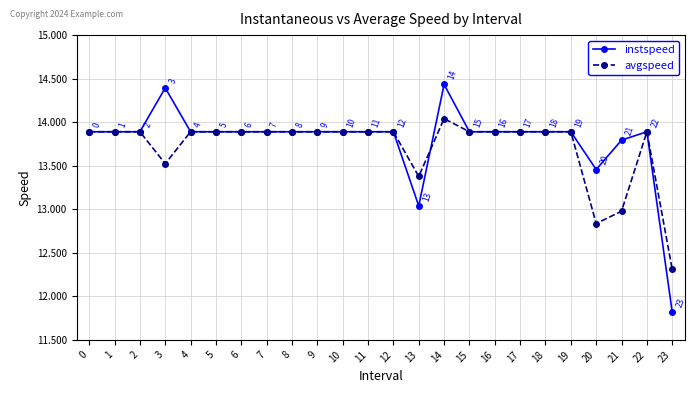

At which category does the chart reach its peak across all series?

14